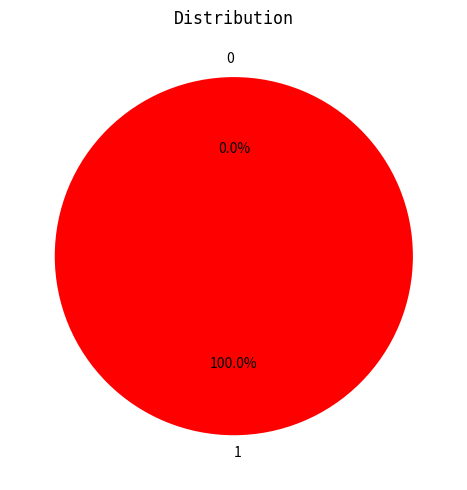

Rank the categories by value from highest to lowest.

1, 0